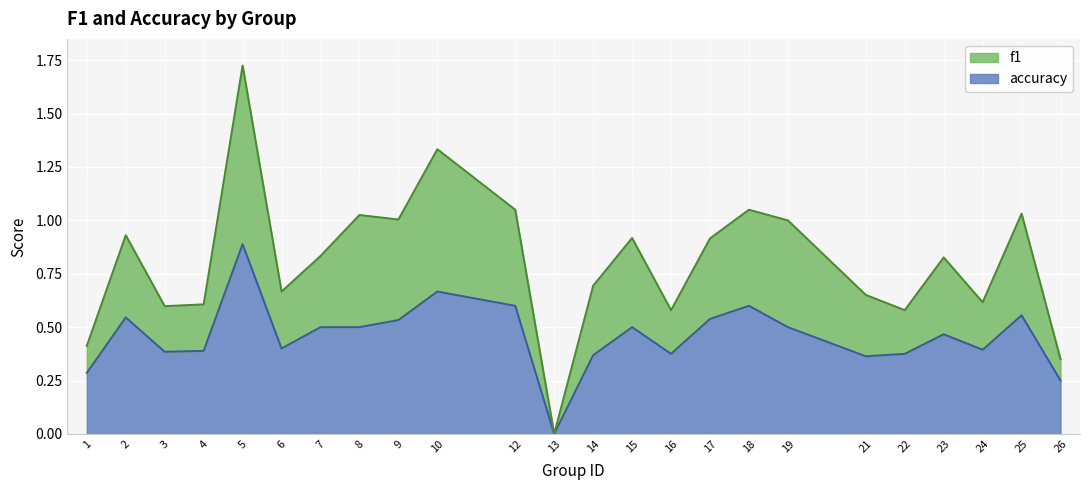

Is it true that accuracy equals 0.5 at 9?

True